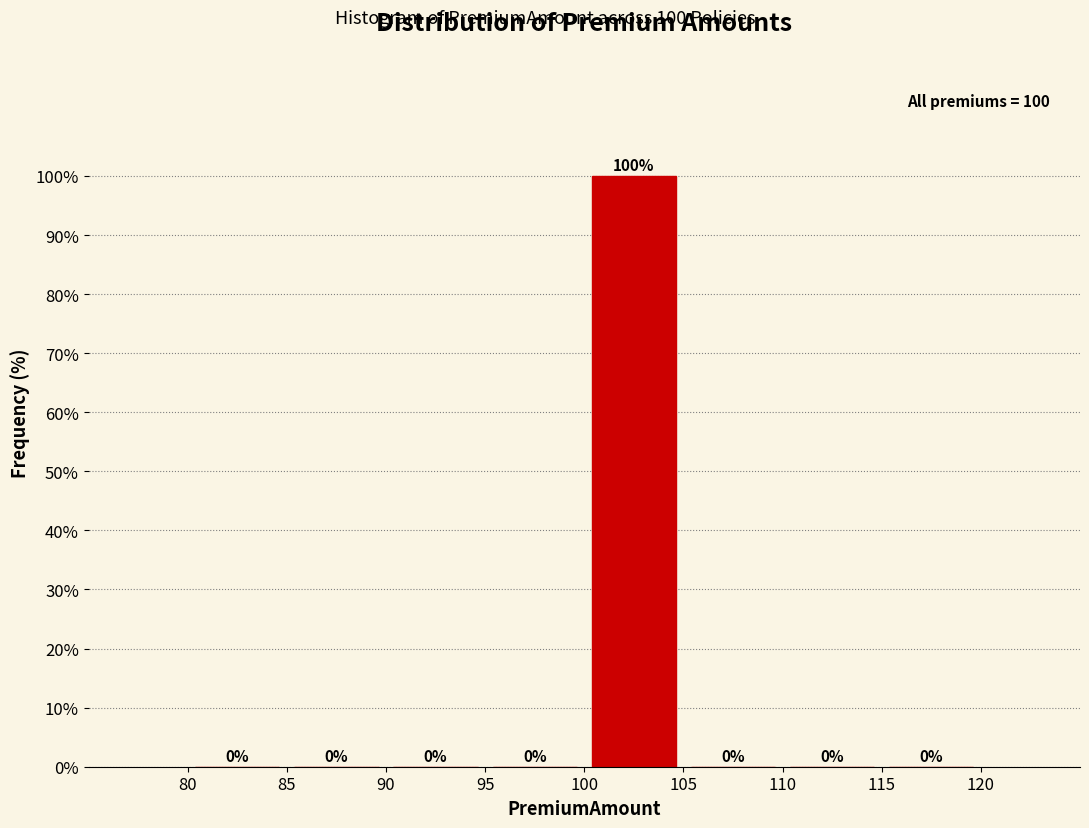

Over which range of the x-axis is the bar tallest?

100 to 105